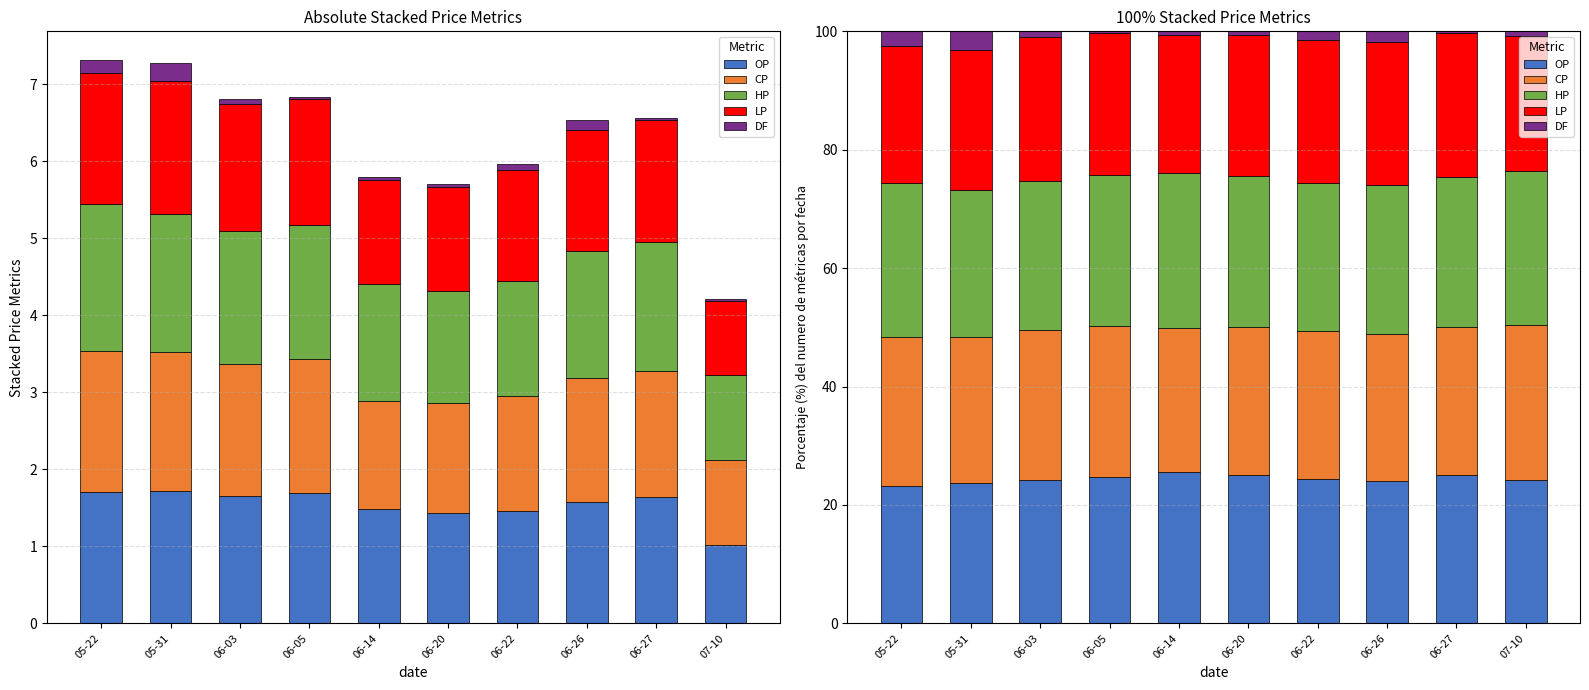

True or false: HP has a value of 44.3 at 06-27.

False